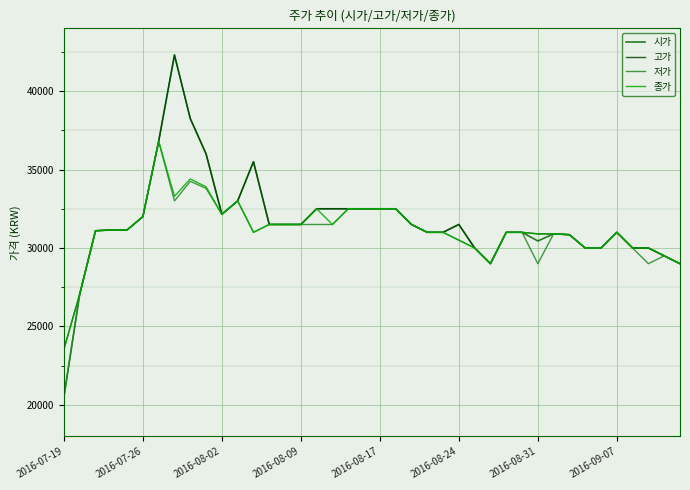

True or false: 종가 and 저가 cross at least once.

False